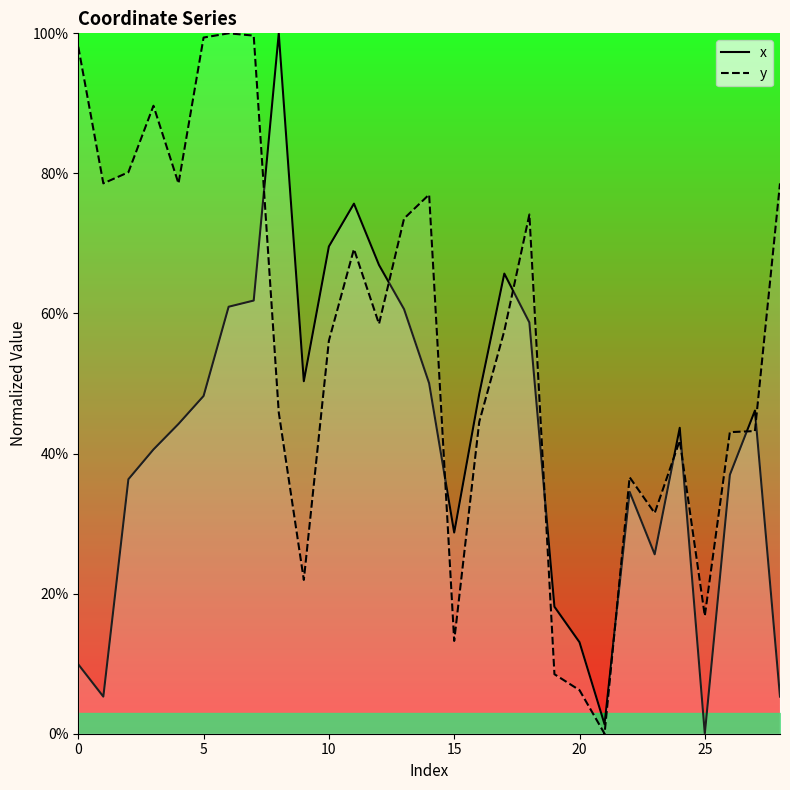

How many lines are shown in the chart?

2